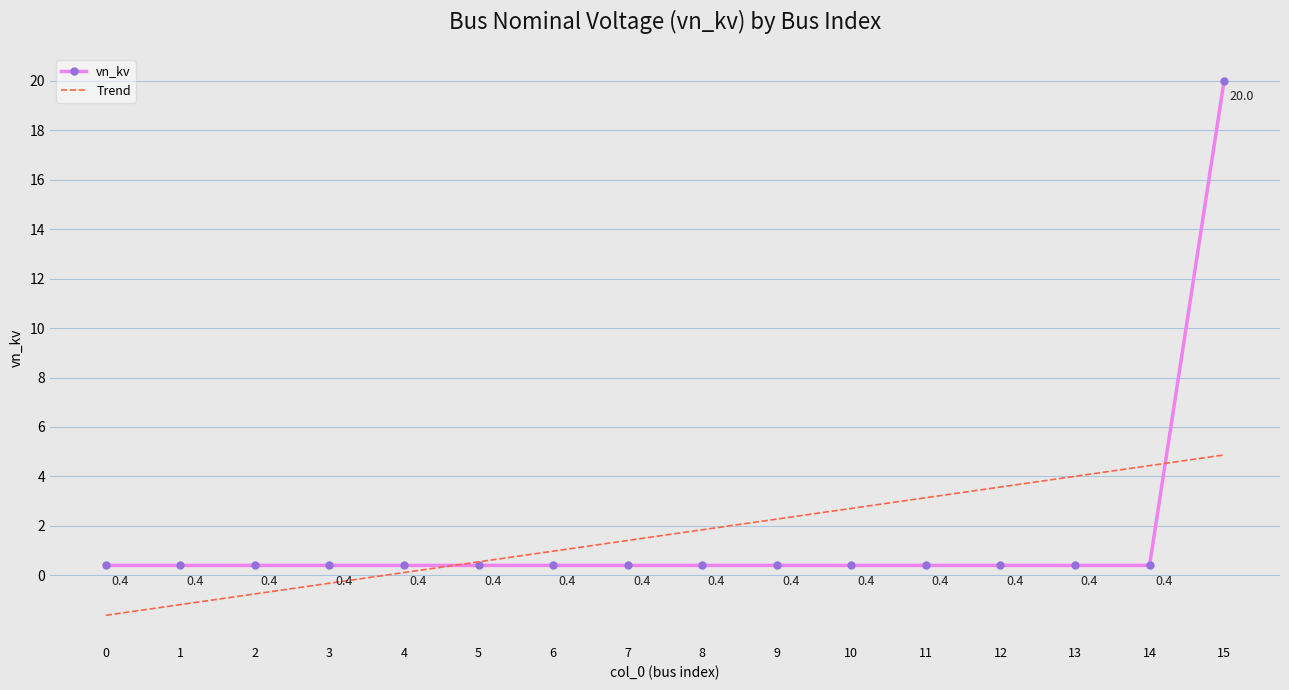

How many series are shown in this chart?

1